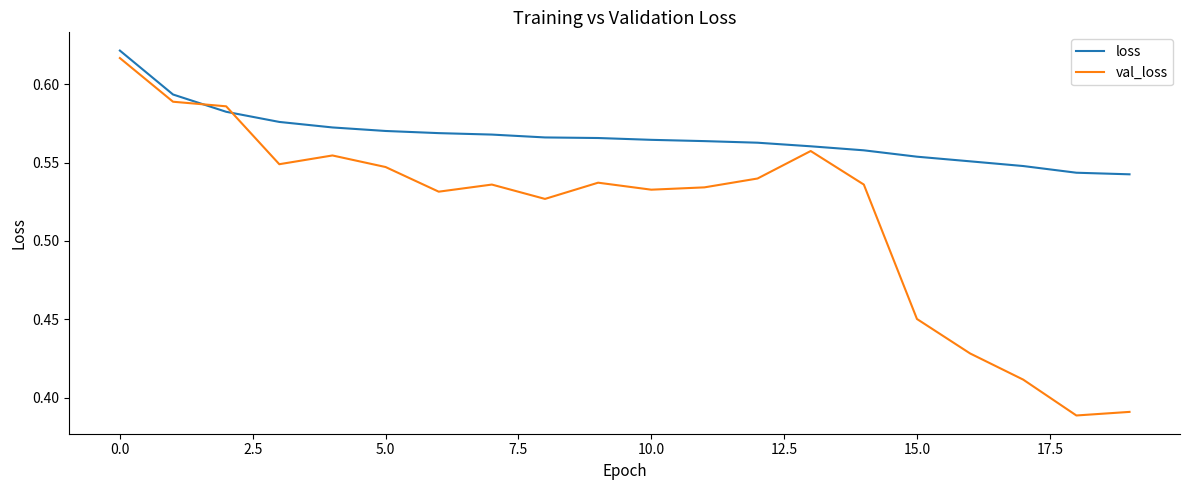

How many lines are shown in the chart?

2